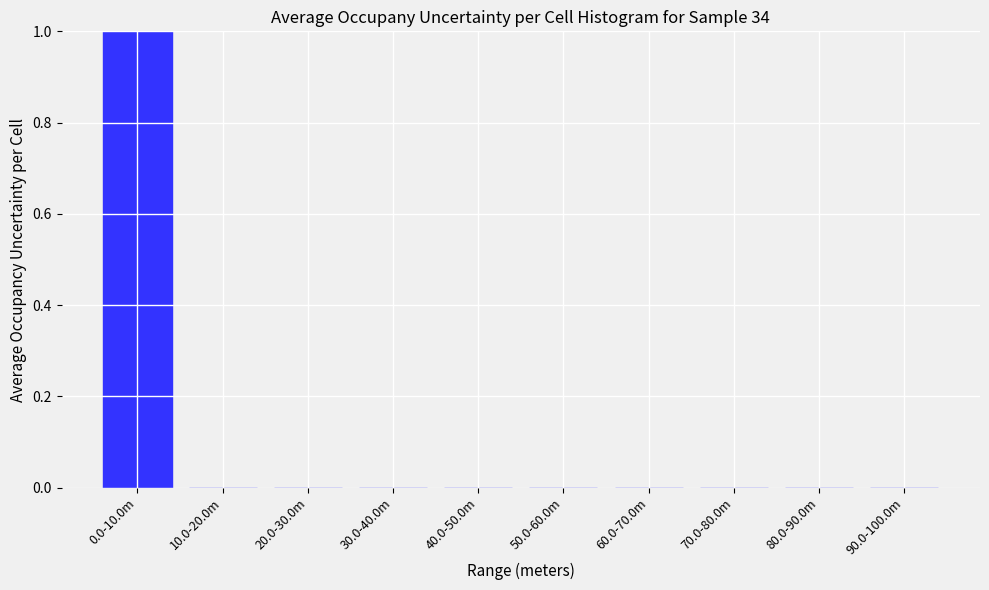

Reading left to right, transcribe all the data shown in this chart.

0.0-10.0m=1	10.0-20.0m=0	20.0-30.0m=0	30.0-40.0m=0	40.0-50.0m=0	50.0-60.0m=0	60.0-70.0m=0	70.0-80.0m=0	80.0-90.0m=0	90.0-100.0m=0